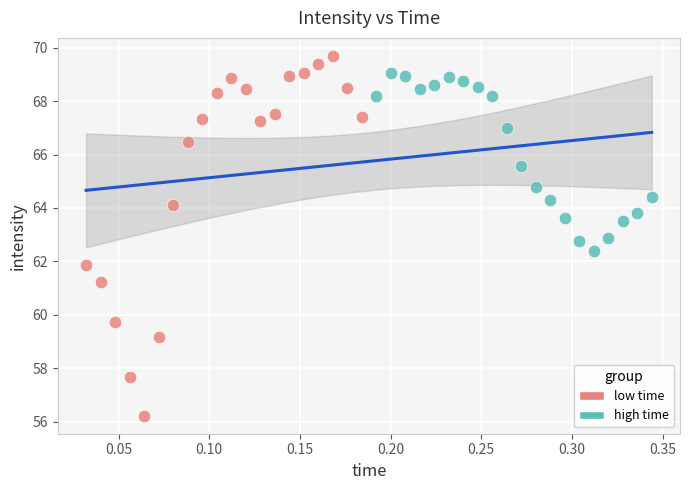

Which series reaches the minimum Y coordinate?

low time